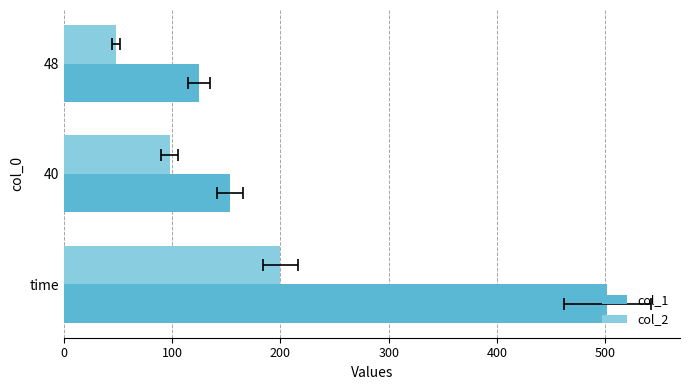

How many bars are there in total?

6